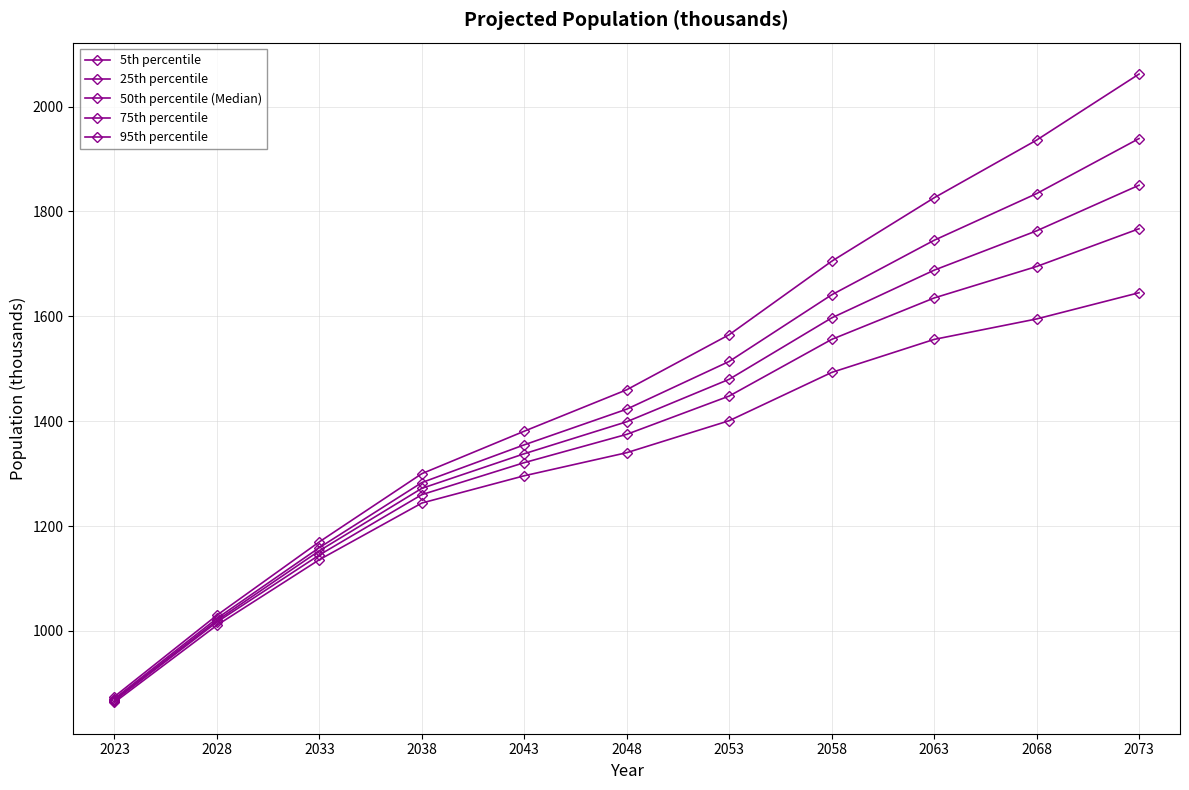

True or false: 95th percentile and 25th percentile cross at least once.

False